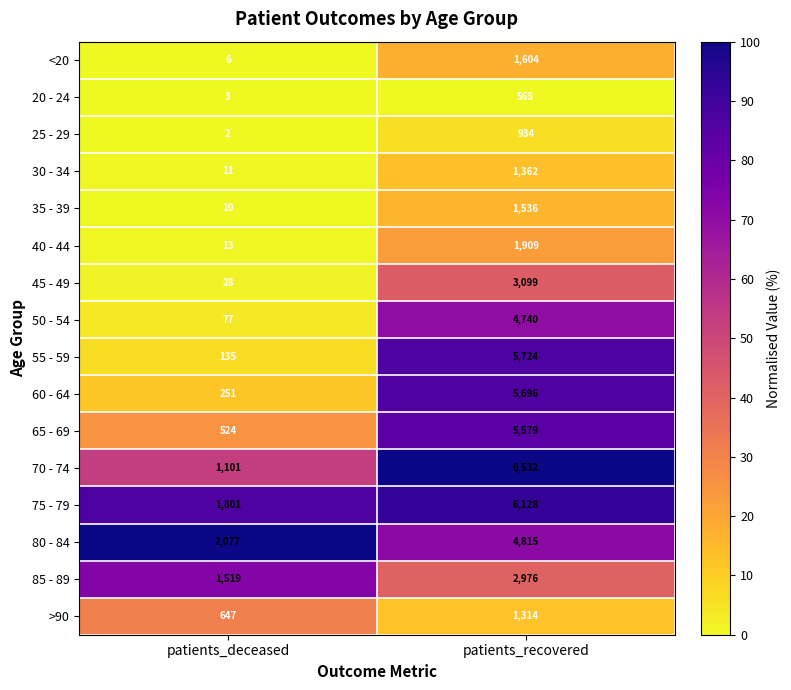

What is the total value across all series at patients_deceased?

8205